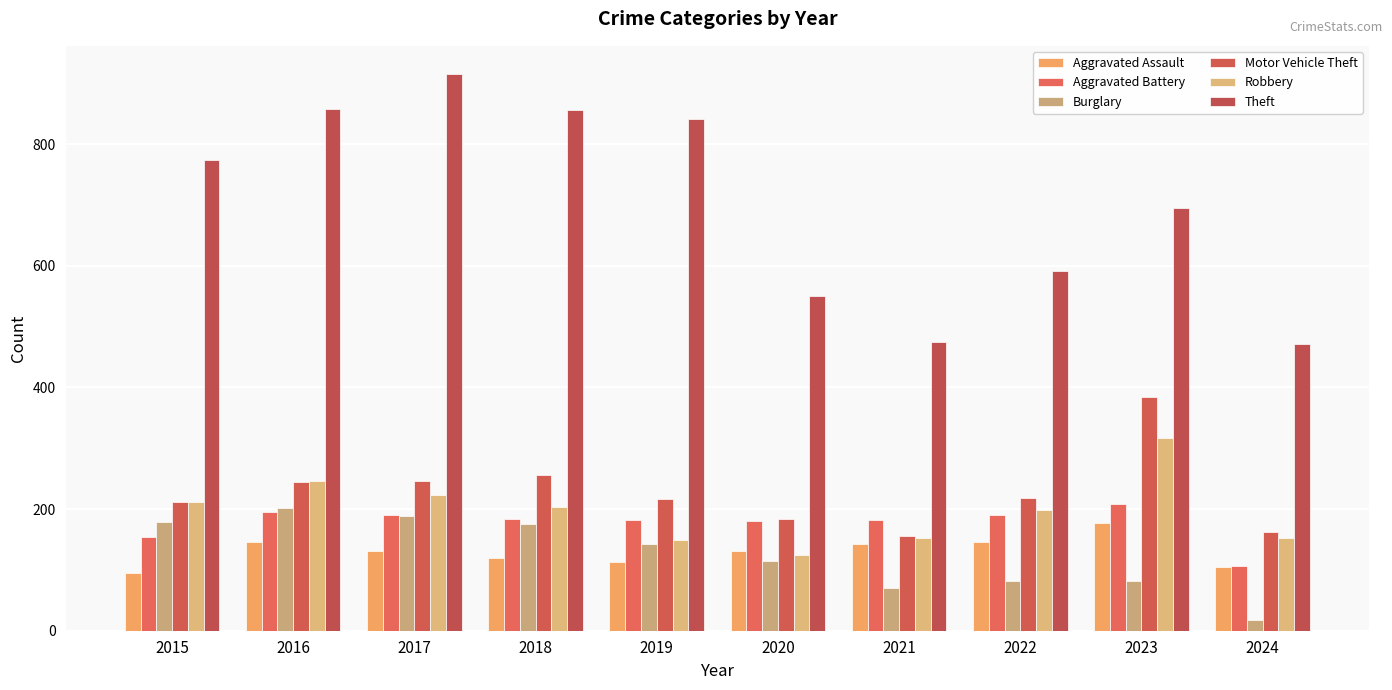

Which series has the largest range (max minus min)?

Theft